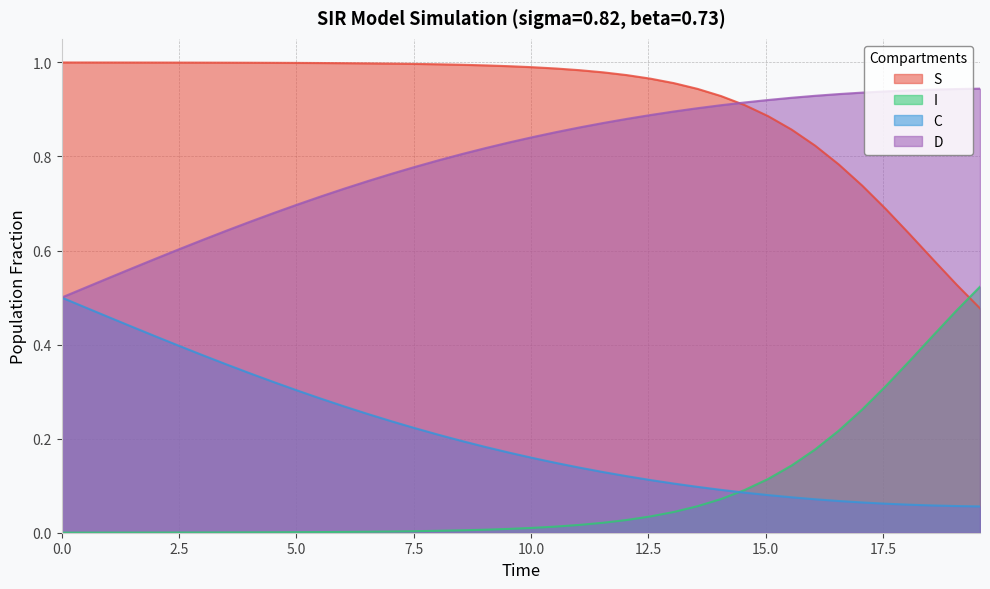

True or false: I and D cross at least once.

False